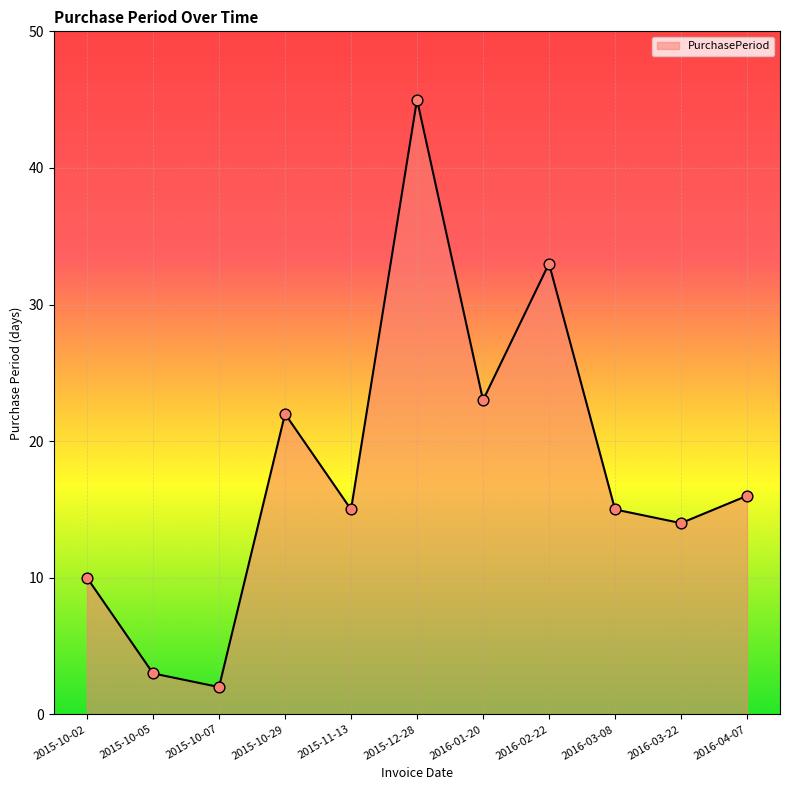

What is the ratio of the value at 2016-03-08 to the value at 2016-03-22?

1.1